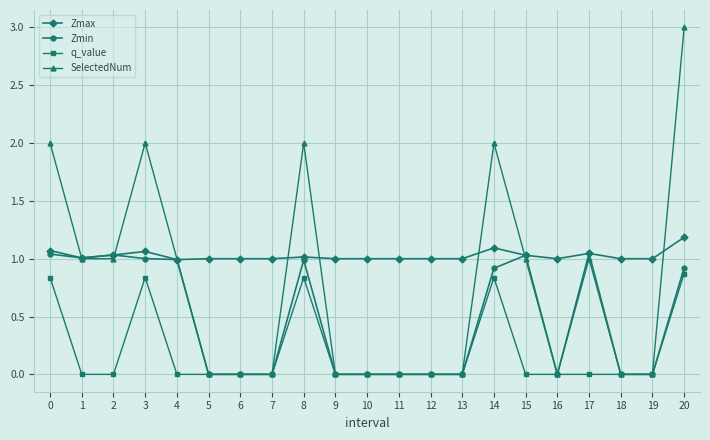

What is the difference between the Zmin values at 13 and 9?

0.0